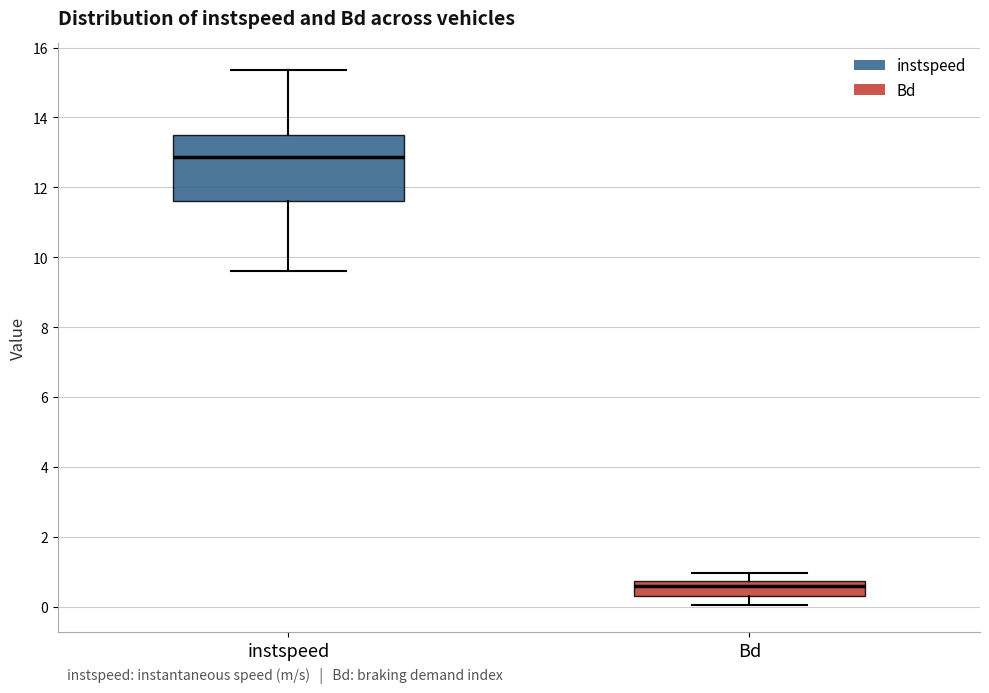

Reading left to right, read every box against the y-axis: the position of its median line, the range the box covers, and the ends of its whiskers. The values are not printed on the chart, so give them approximately, as read against the axis.

instspeed: median 12.8, box 11.6 to 13.4, whiskers 9.6 to 15.4
Bd: median 0.6, box 0.4 to 0.8, whiskers 0.0 to 1.0